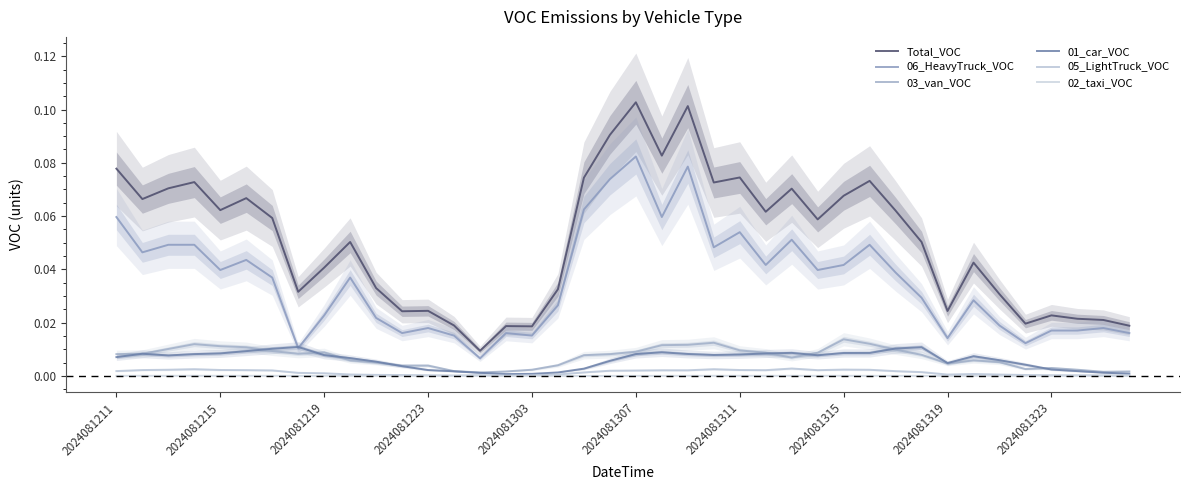

What is the spread (max minus min) of values at 23?

0.1